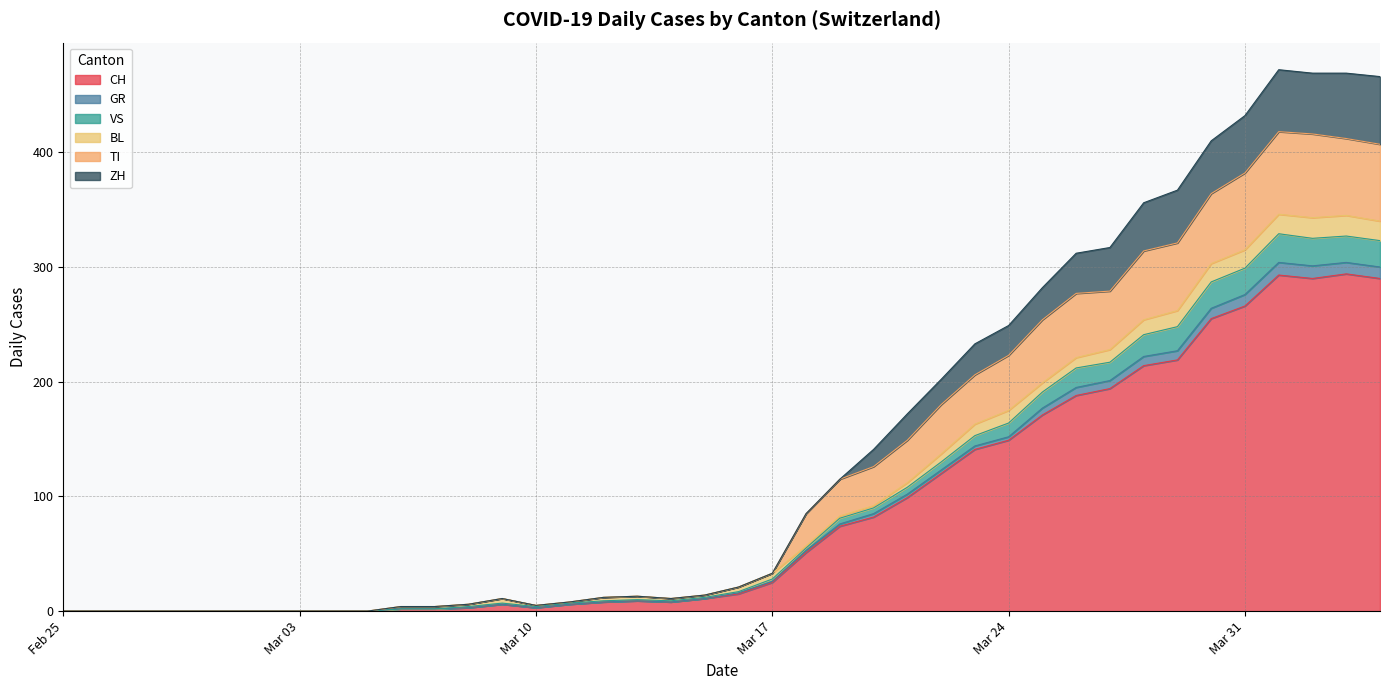

What are all the series names shown in the legend?

CH, GR, VS, BL, TI, ZH